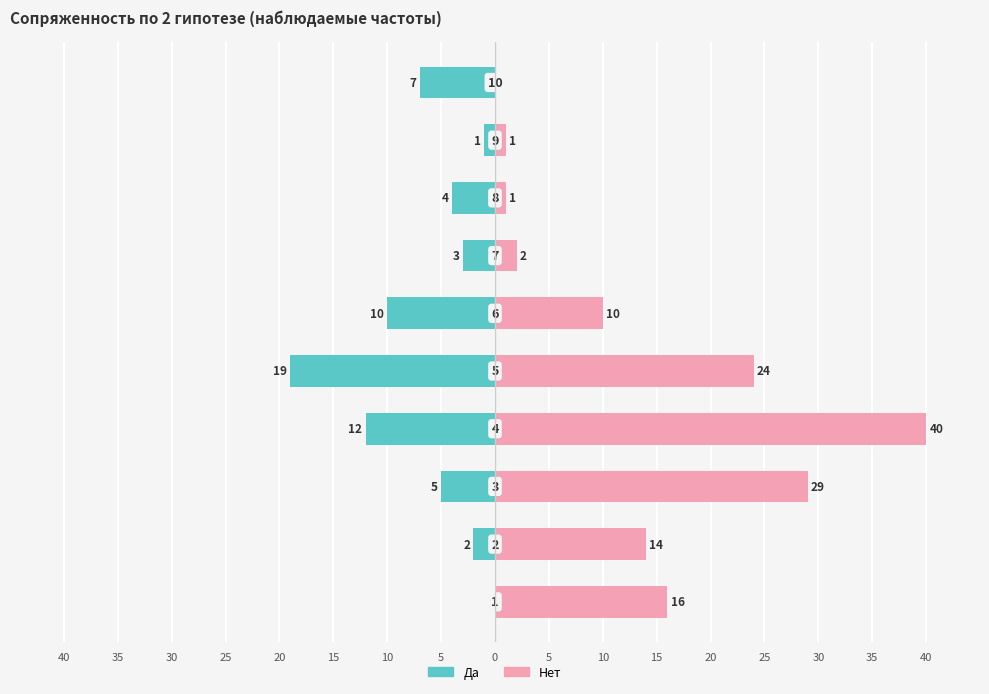

The Да series shows -16 at 30. True or false?

False